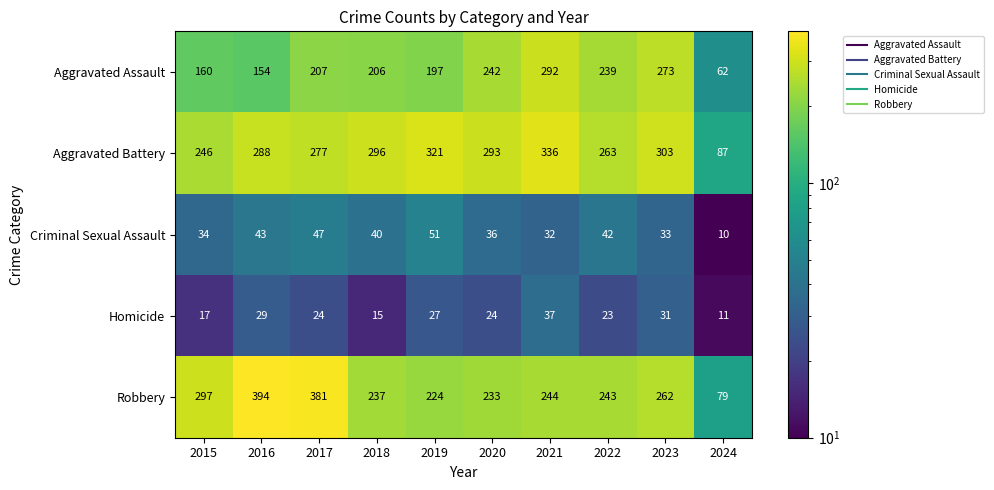

The Criminal Sexual Assault series shows 40 at 2018. True or false?

True